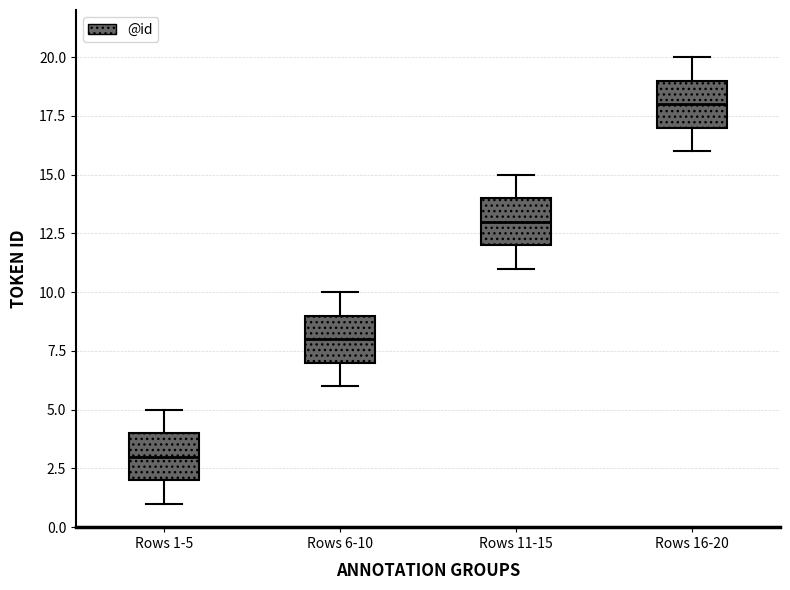

Reading left to right, read every box against the y-axis: the position of its median line, the range the box covers, and the ends of its whiskers. The values are not printed on the chart, so give them approximately, as read against the axis.

Rows 1-5: median 3, box 2 to 4, whiskers 1 to 5
Rows 6-10: median 8, box 7 to 9, whiskers 6 to 10
Rows 11-15: median 13, box 12 to 14, whiskers 11 to 15
Rows 16-20: median 18, box 17 to 19, whiskers 16 to 20